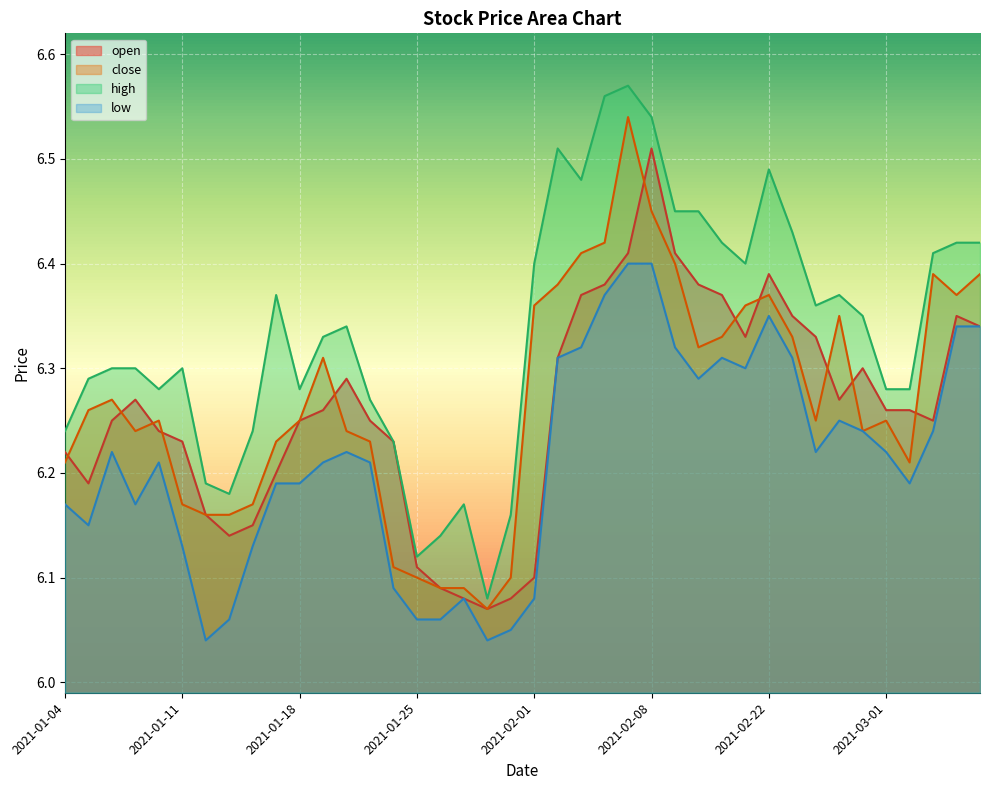

At which label does high reach its peak?

2021-02-05